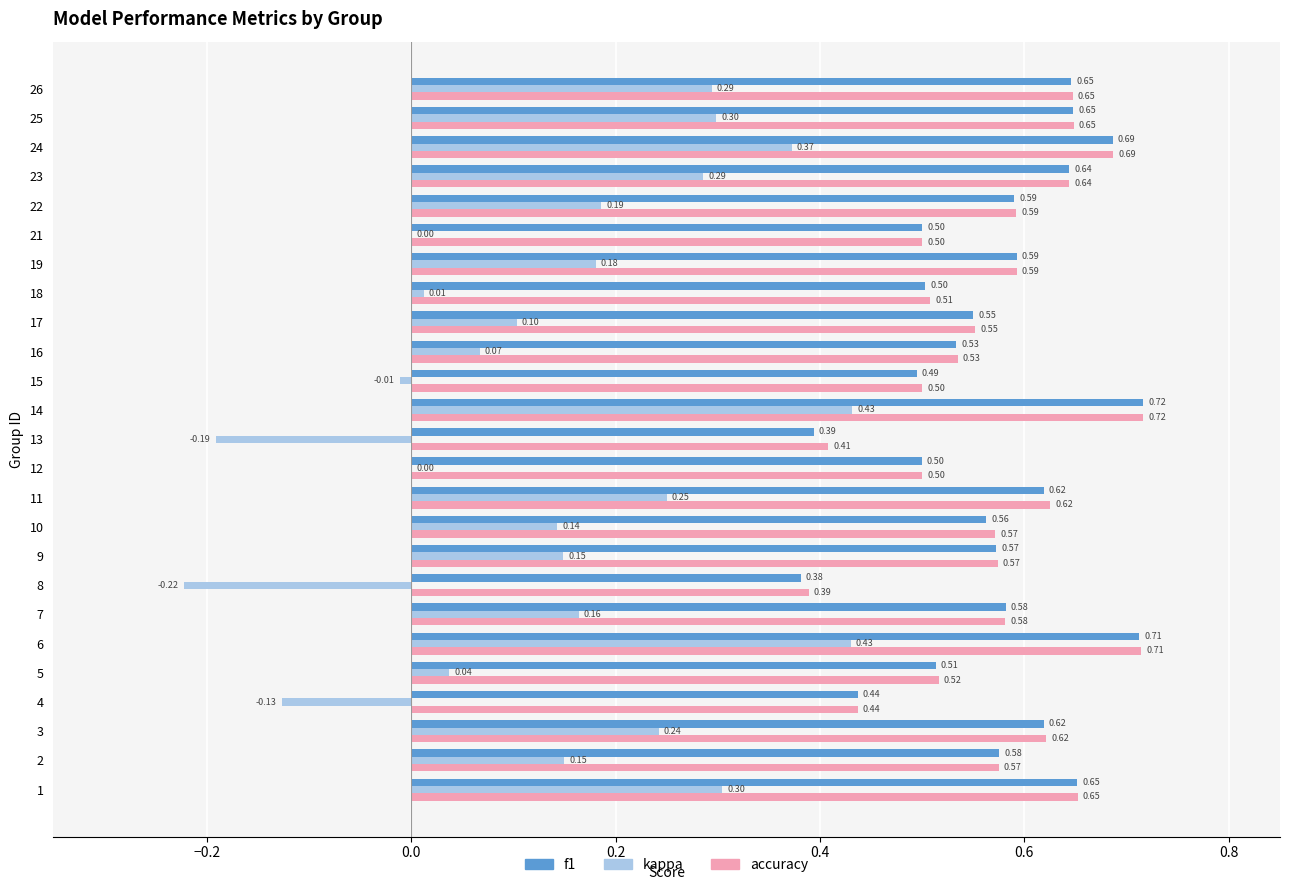

What are all the series names shown in the legend?

f1, kappa, accuracy